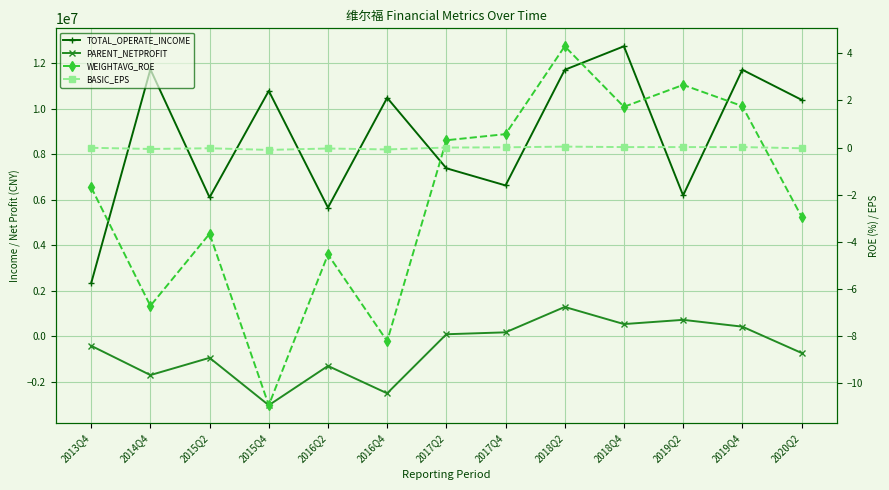

Which series has the largest range (max minus min)?

TOTAL_OPERATE_INCOME